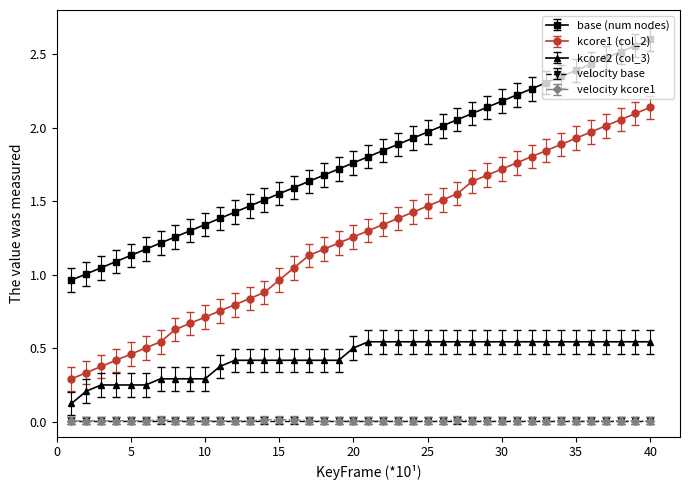

True or false: kcore1 (col_2) and velocity base intersect in this chart.

False